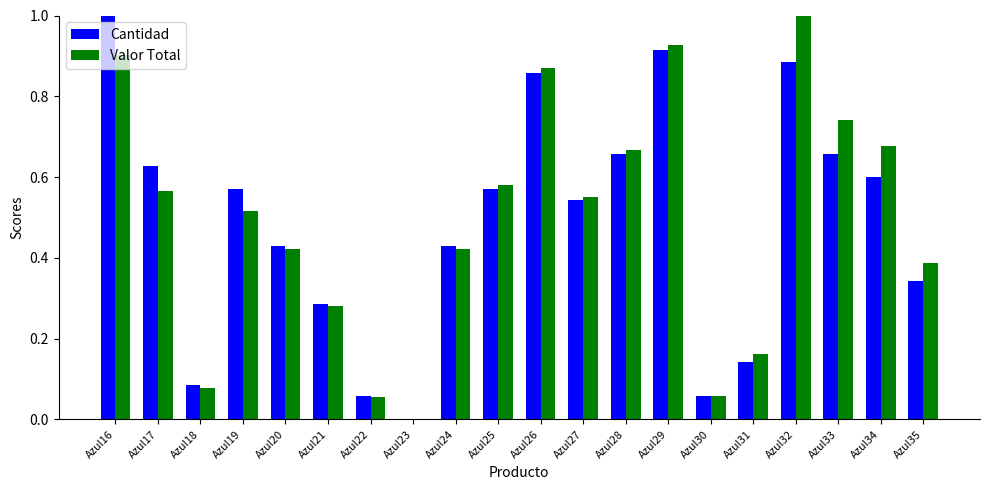

True or false: Valor Total has a value of 0.1 at Azul31.

False